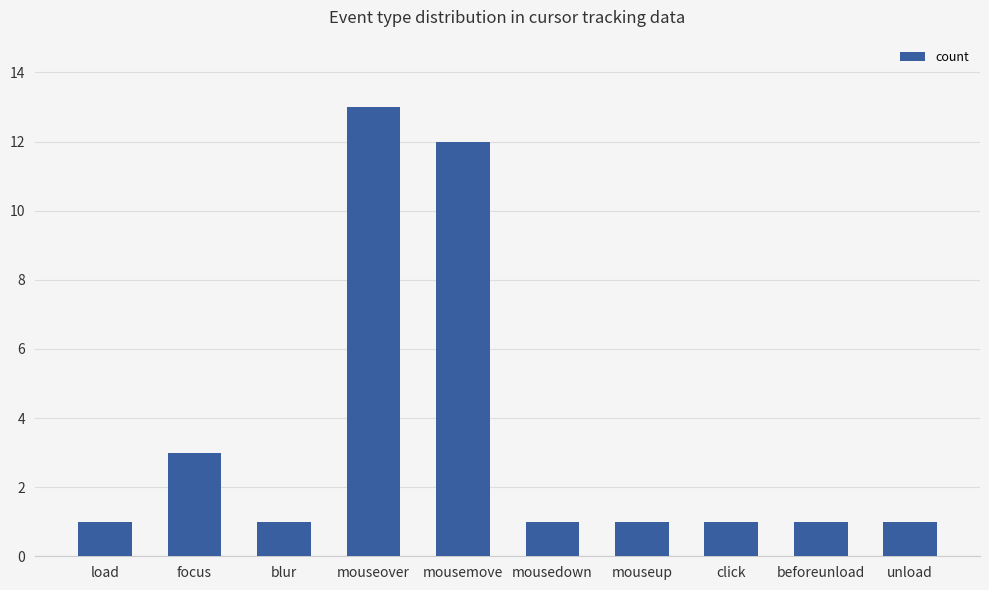

What is the label of the 10th bar from the right?

load